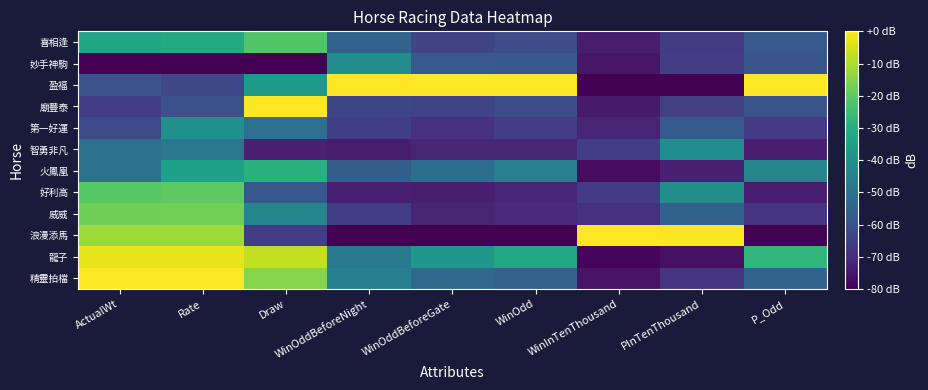

Reading left to right, extract all data points from this chart.

精靈拍檔: ActualWt=0.0	Rate=0.0	Draw=-14.5	WinOddBeforeNight=-45.8	WinOddBeforeGate=-52.5	WinOdd=-54.8	WinInTenThousand=-75.8	PInTenThousand=-68.1	P_Odd=-54.6
龍子: ActualWt=-3.0	Rate=-2.9	Draw=-7.3	WinOddBeforeNight=-47.6	WinOddBeforeGate=-37.3	WinOdd=-32.1	WinInTenThousand=-78.6	PInTenThousand=-76.4	P_Odd=-27.3
浪漫添馬: ActualWt=-11.9	Rate=-11.4	Draw=-65.5	WinOddBeforeNight=-80.0	WinOddBeforeGate=-80.0	WinOdd=-80.0	WinInTenThousand=0.0	PInTenThousand=0.0	P_Odd=-80.0
威威: ActualWt=-17.8	Rate=-17.1	Draw=-43.6	WinOddBeforeNight=-65.2	WinOddBeforeGate=-71.6	WinOdd=-70.2	WinInTenThousand=-68.5	PInTenThousand=-55.2	P_Odd=-67.6
好利高: ActualWt=-20.7	Rate=-20.0	Draw=-58.2	WinOddBeforeNight=-73.0	WinOddBeforeGate=-73.1	WinOdd=-71.4	WinInTenThousand=-65.7	PInTenThousand=-40.3	P_Odd=-73.8
火鳳凰: ActualWt=-50.4	Rate=-34.3	Draw=-29.1	WinOddBeforeNight=-56.4	WinOddBeforeGate=-51.5	WinOdd=-45.2	WinInTenThousand=-77.3	PInTenThousand=-72.7	P_Odd=-43.4
智勇非凡: ActualWt=-50.4	Rate=-48.6	Draw=-72.7	WinOddBeforeNight=-73.7	WinOddBeforeGate=-71.7	WinOdd=-71.8	WinInTenThousand=-65.1	PInTenThousand=-41.0	P_Odd=-73.8
第一好運: ActualWt=-62.2	Rate=-40.0	Draw=-50.9	WinOddBeforeNight=-65.2	WinOddBeforeGate=-68.6	WinOdd=-65.5	WinInTenThousand=-71.8	PInTenThousand=-57.2	P_Odd=-66.4
廟豐泰: ActualWt=-65.2	Rate=-60.0	Draw=0.0	WinOddBeforeNight=-63.4	WinOddBeforeGate=-63.6	WinOdd=-60.7	WinInTenThousand=-74.1	PInTenThousand=-64.8	P_Odd=-59.5
盈福: ActualWt=-59.3	Rate=-62.9	Draw=-36.4	WinOddBeforeNight=0.0	WinOddBeforeGate=0.0	WinOdd=0.0	WinInTenThousand=-80.0	PInTenThousand=-80.0	P_Odd=0.0
妙手神駒: ActualWt=-80.0	Rate=-80.0	Draw=-80.0	WinOddBeforeNight=-40.5	WinOddBeforeGate=-57.5	WinOdd=-58.3	WinInTenThousand=-75.0	PInTenThousand=-65.5	P_Odd=-58.9
喜相逢: ActualWt=-32.6	Rate=-31.4	Draw=-21.8	WinOddBeforeNight=-54.6	WinOddBeforeGate=-63.6	WinOdd=-60.7	WinInTenThousand=-74.0	PInTenThousand=-65.8	P_Odd=-57.7